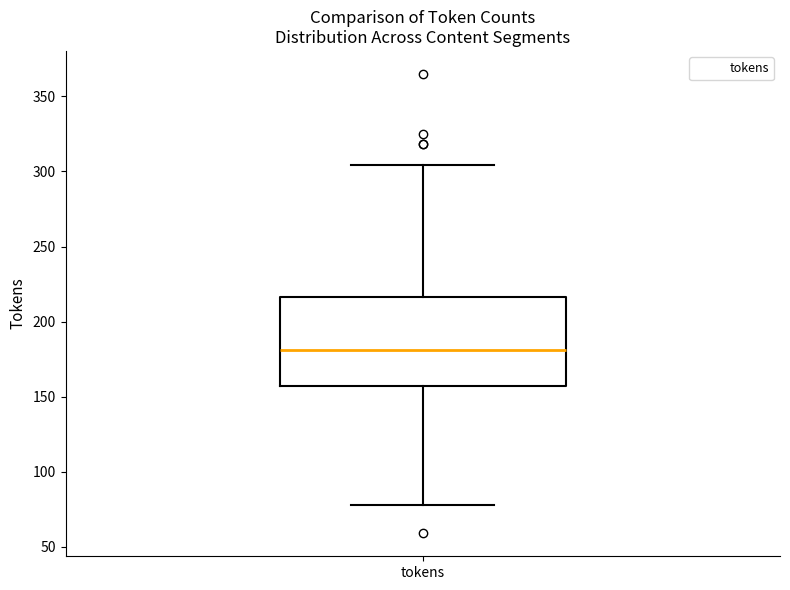

Where is the upper edge of the box for tokens on the y-axis? The values are not printed on the chart, so give them approximately, as read against the axis.

215